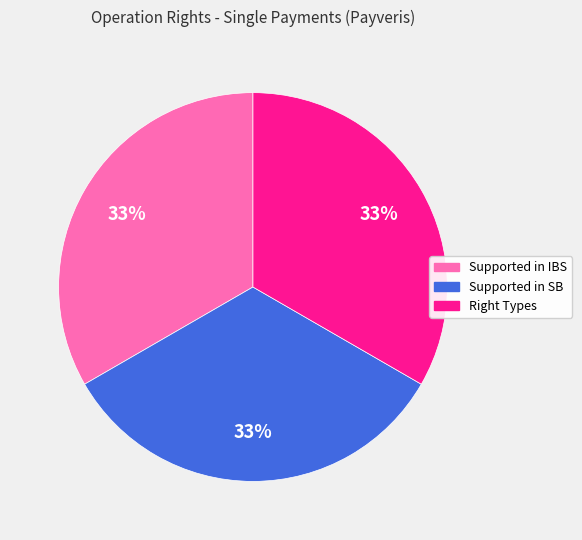

The Supported in IBS slice represents 33% of the pie. True or false?

True